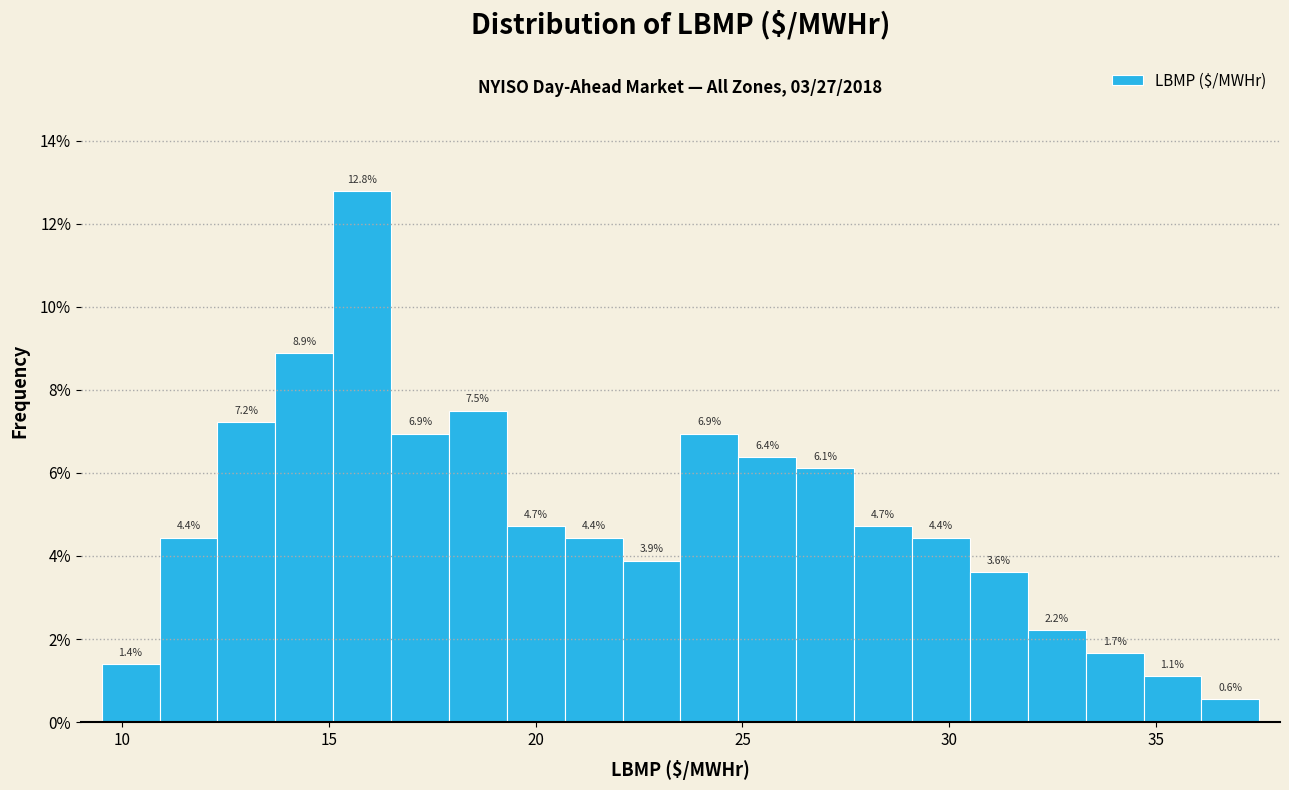

Read against the x-axis, roughly where is the centre of the tallest bar?

16.0